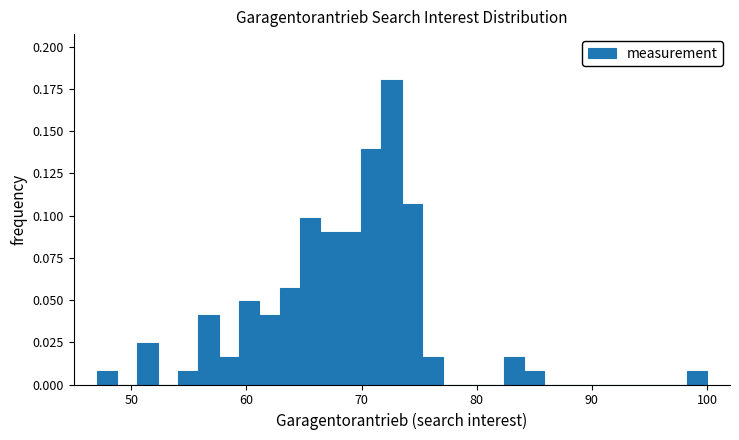

Around what value on the x-axis is the tallest bar? Give the approximate position of its centre, as read against the axis.

73